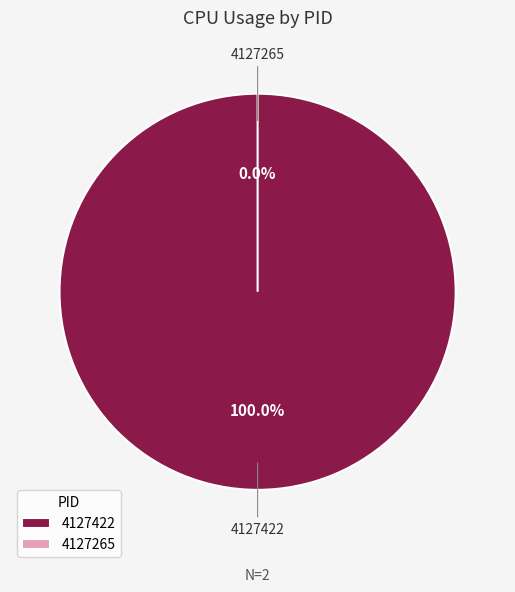

To the nearest percent, what is the average slice percentage?

50%